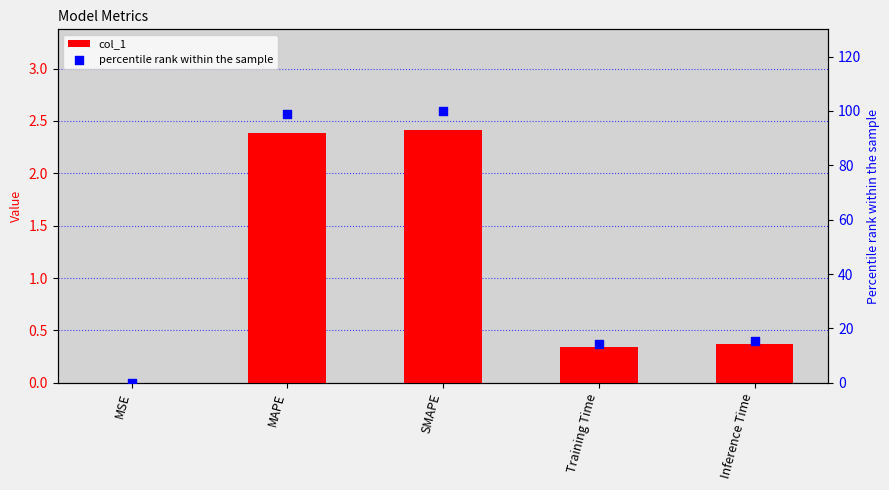

At how many categories does at least one series exceed 45?

2